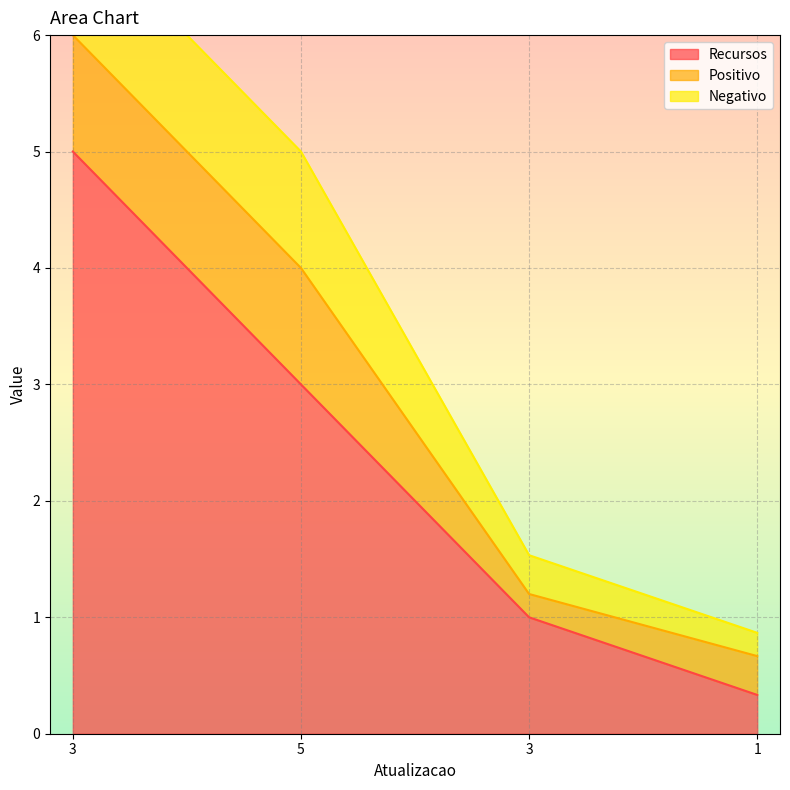

True or false: Positivo and Recursos cross at least once.

False